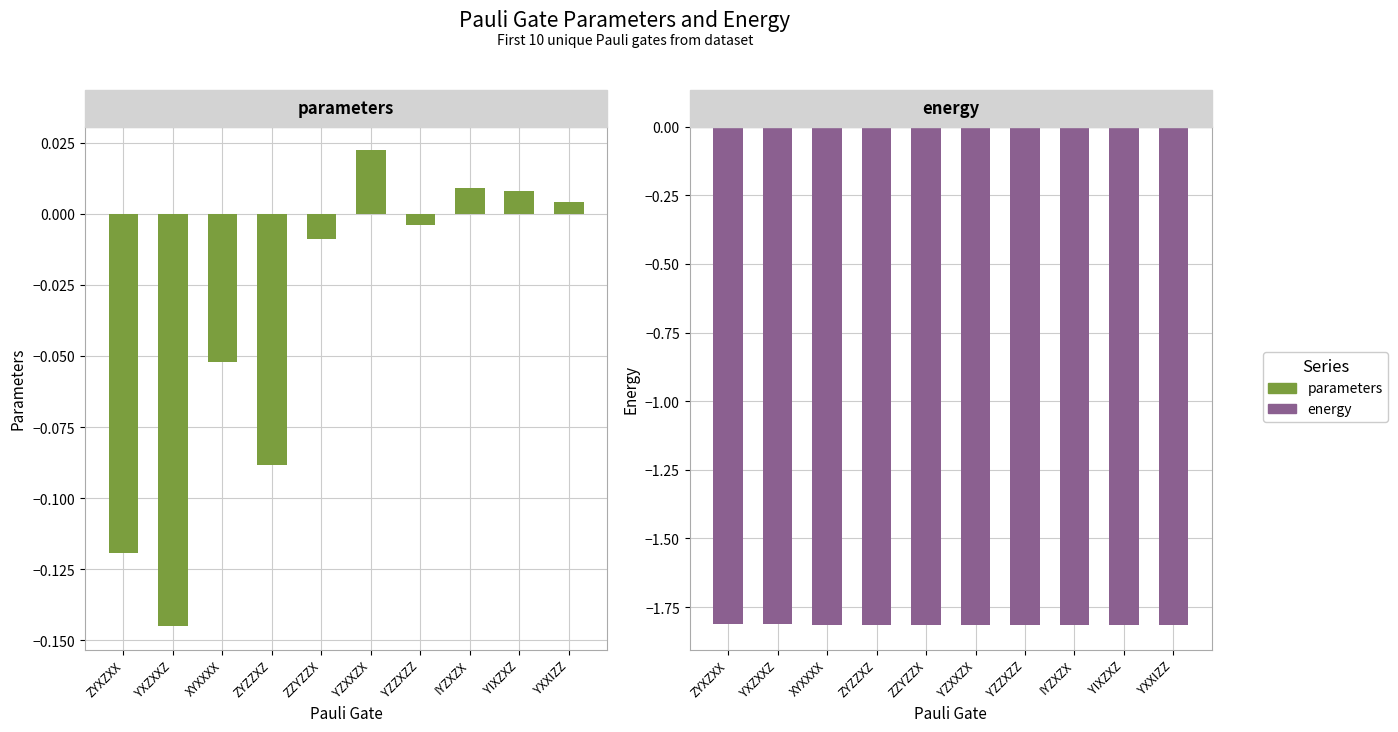

Reading left to right, transcribe all the data shown in this chart.

parameters: -0.1	-0.1	-0.1	-0.1	-0.0	0.0	-0.0	0.0	0.0	0.0
energy: -1.8	-1.8	-1.8	-1.8	-1.8	-1.8	-1.8	-1.8	-1.8	-1.8